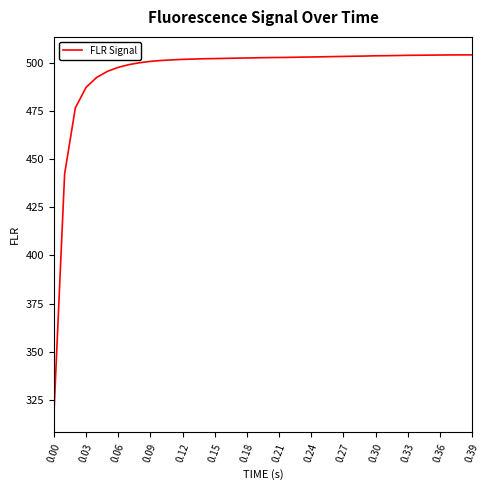

What is the maximum value shown in the chart?

504.0